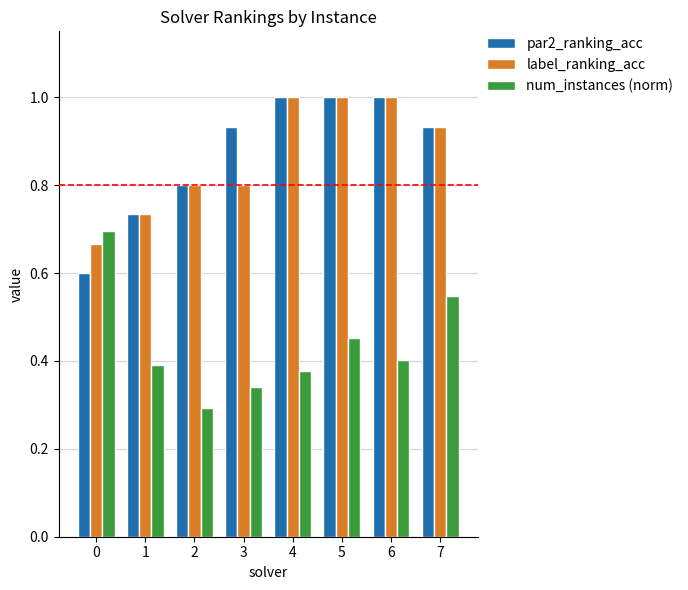

Which series changed the most between 0 and 7?

par2_ranking_acc